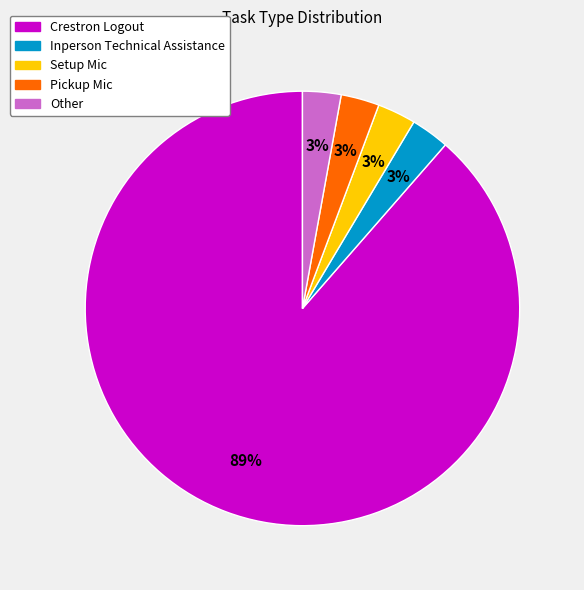

To the nearest percent, what portion does Other represent?

3%